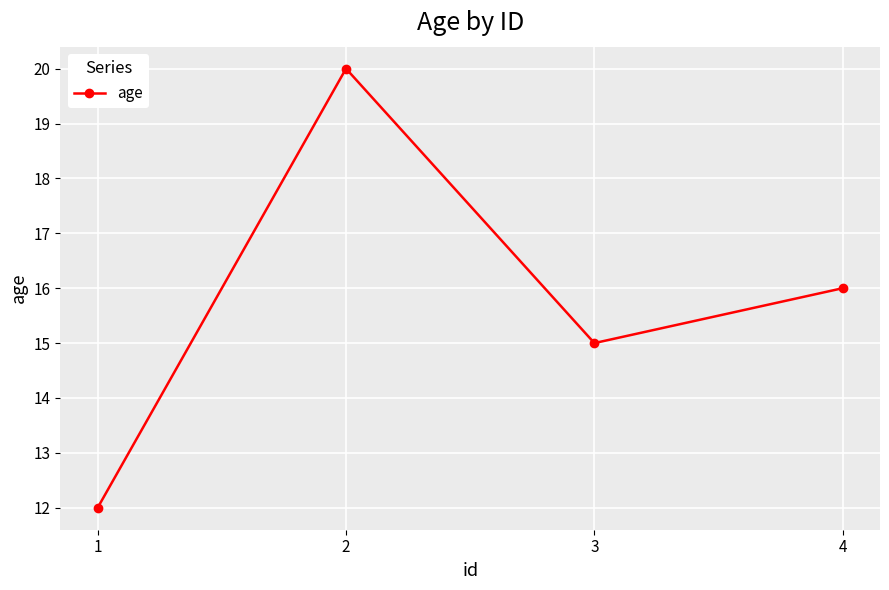

Reading left to right, transcribe all the data shown in this chart.

1=12	2=20	3=15	4=16